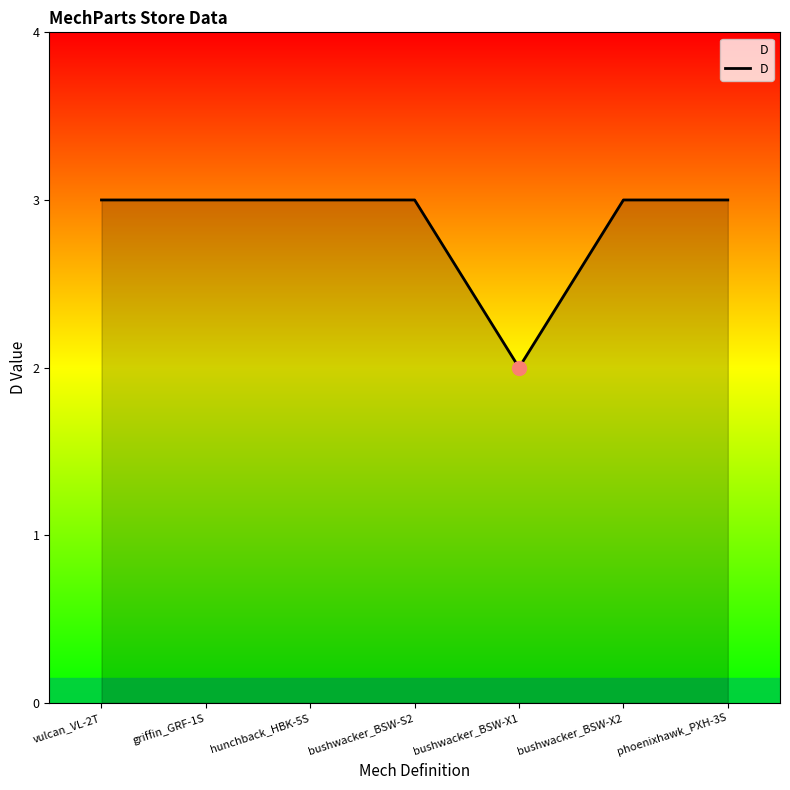

At which category does the chart reach its minimum across all series?

bushwacker_BSW-X1